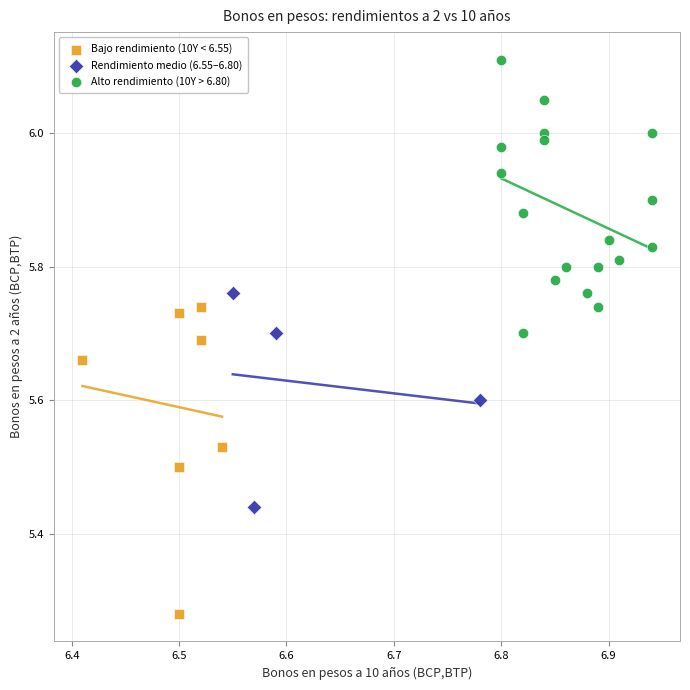

Which series contains the lowest Y value?

Bajo rendimiento (10Y < 6.55)